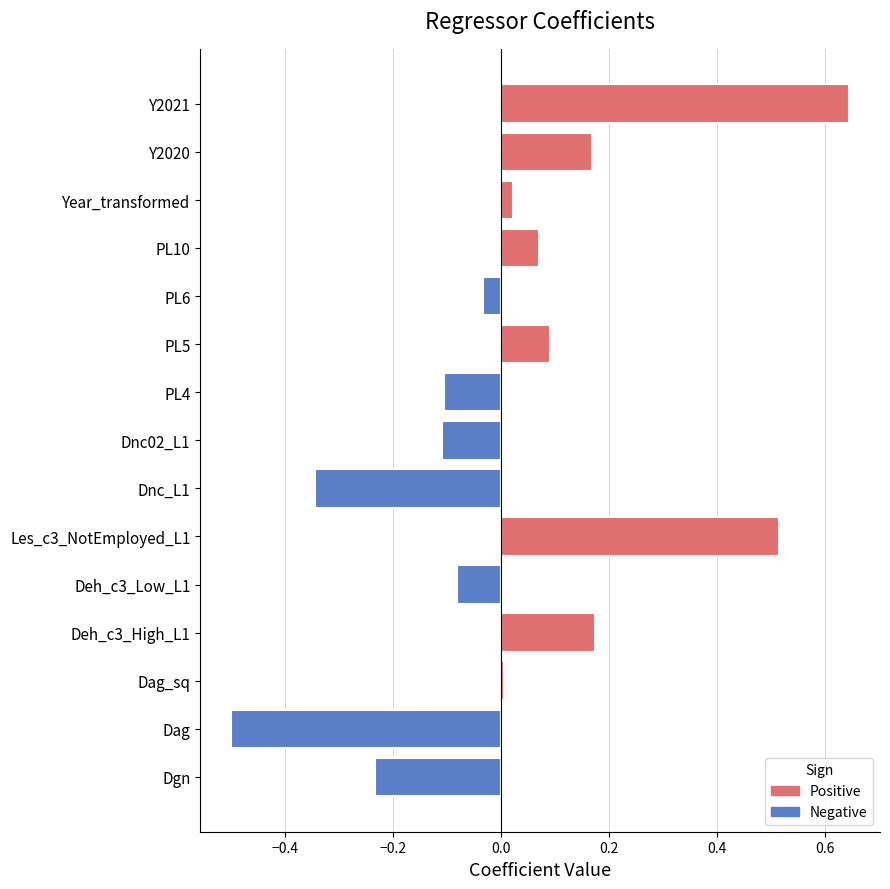

What is the difference between the maximum and minimum values?

1.1